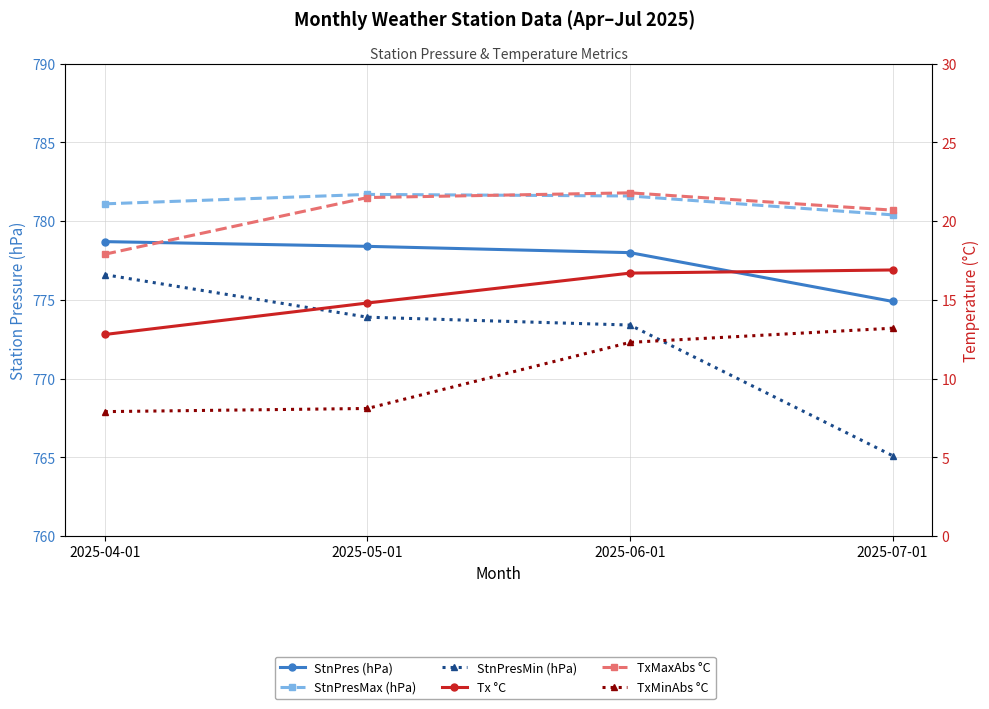

How many interior local peaks does the StnPresMax (hPa) series have?

1